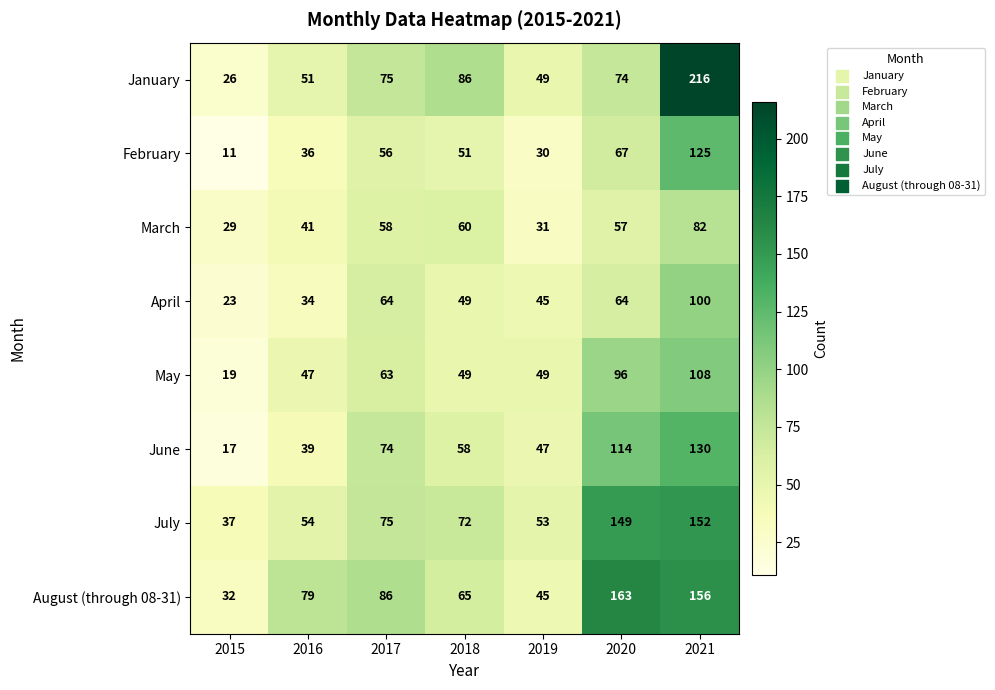

What is the sum of all June values?

479